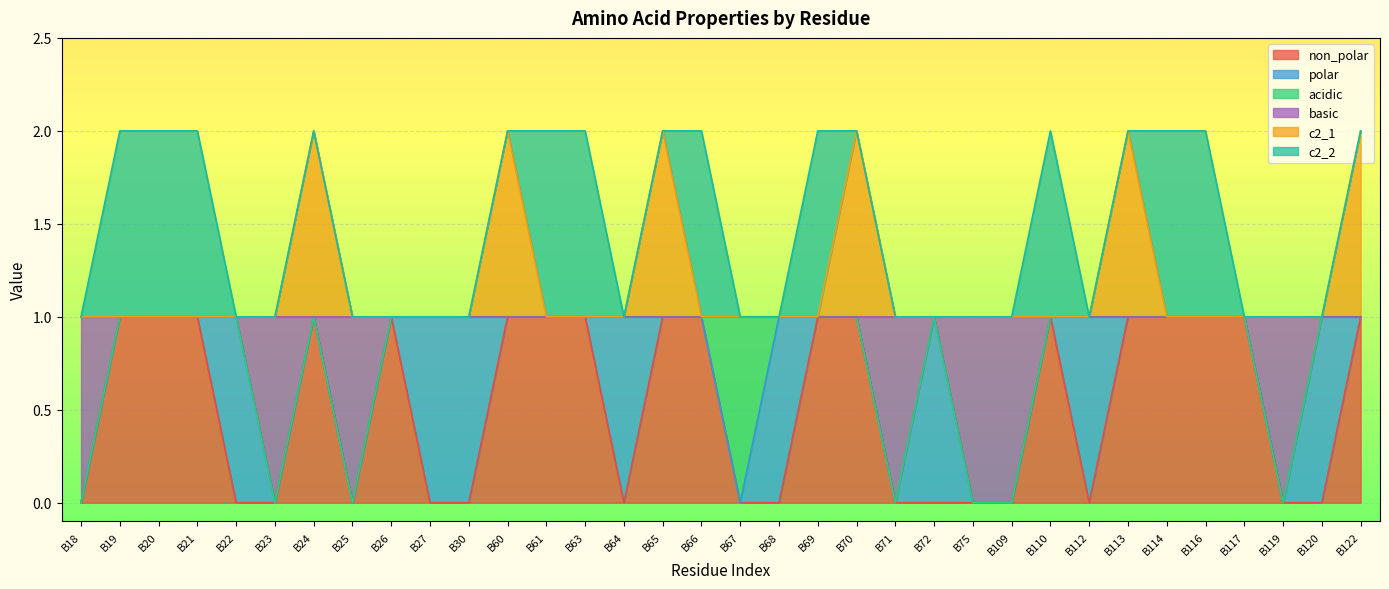

What are all the series names shown in the legend?

non_polar, polar, acidic, basic, c2_1, c2_2